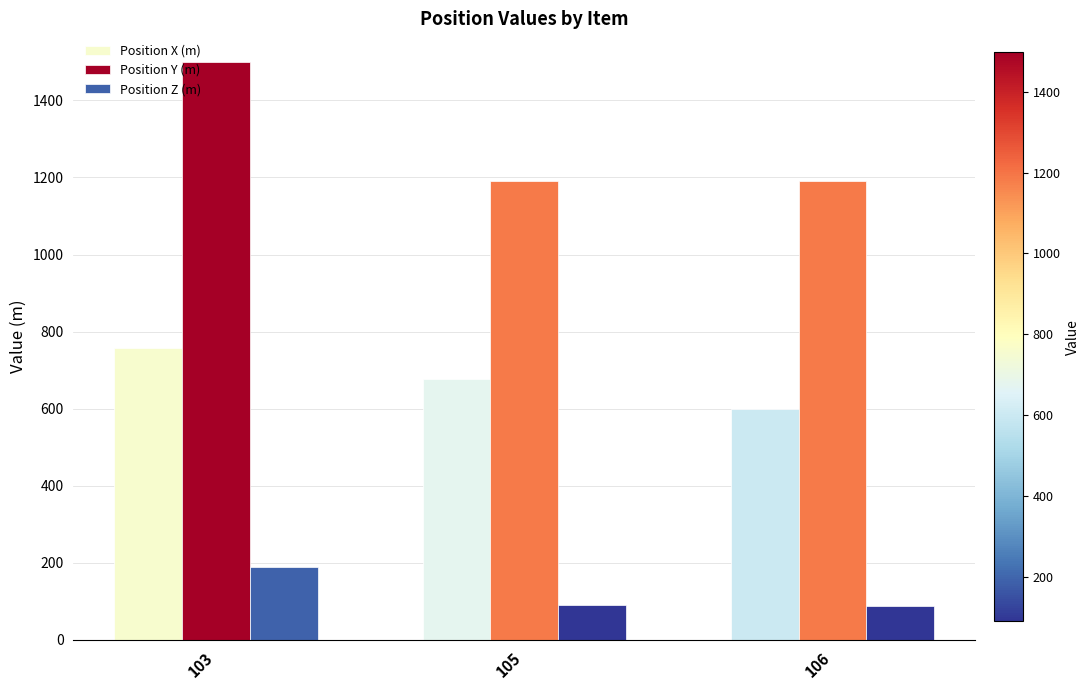

List the series in order of their overall mean, lowest first.

Position Z (m), Position X (m), Position Y (m)